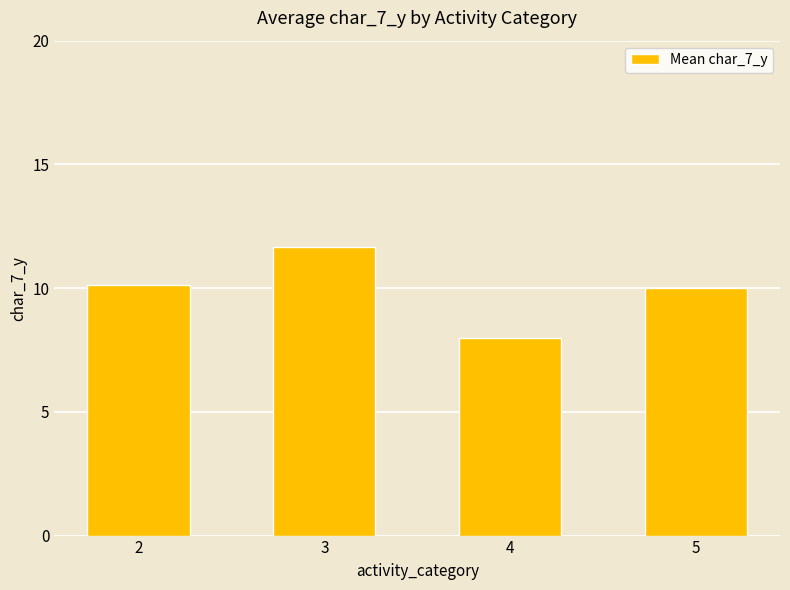

True or false: the data shows 10.1 at 2.

True